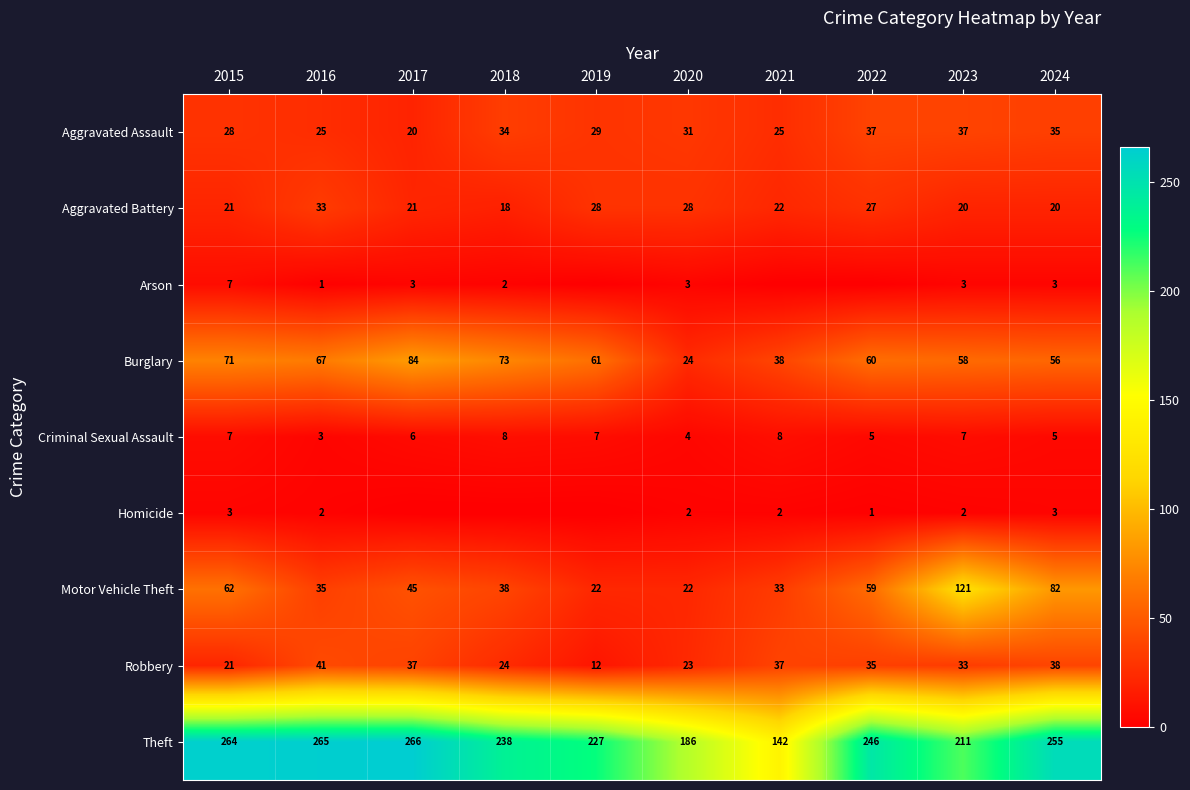

The value of Motor Vehicle Theft at 2019 is 22. True or false?

True